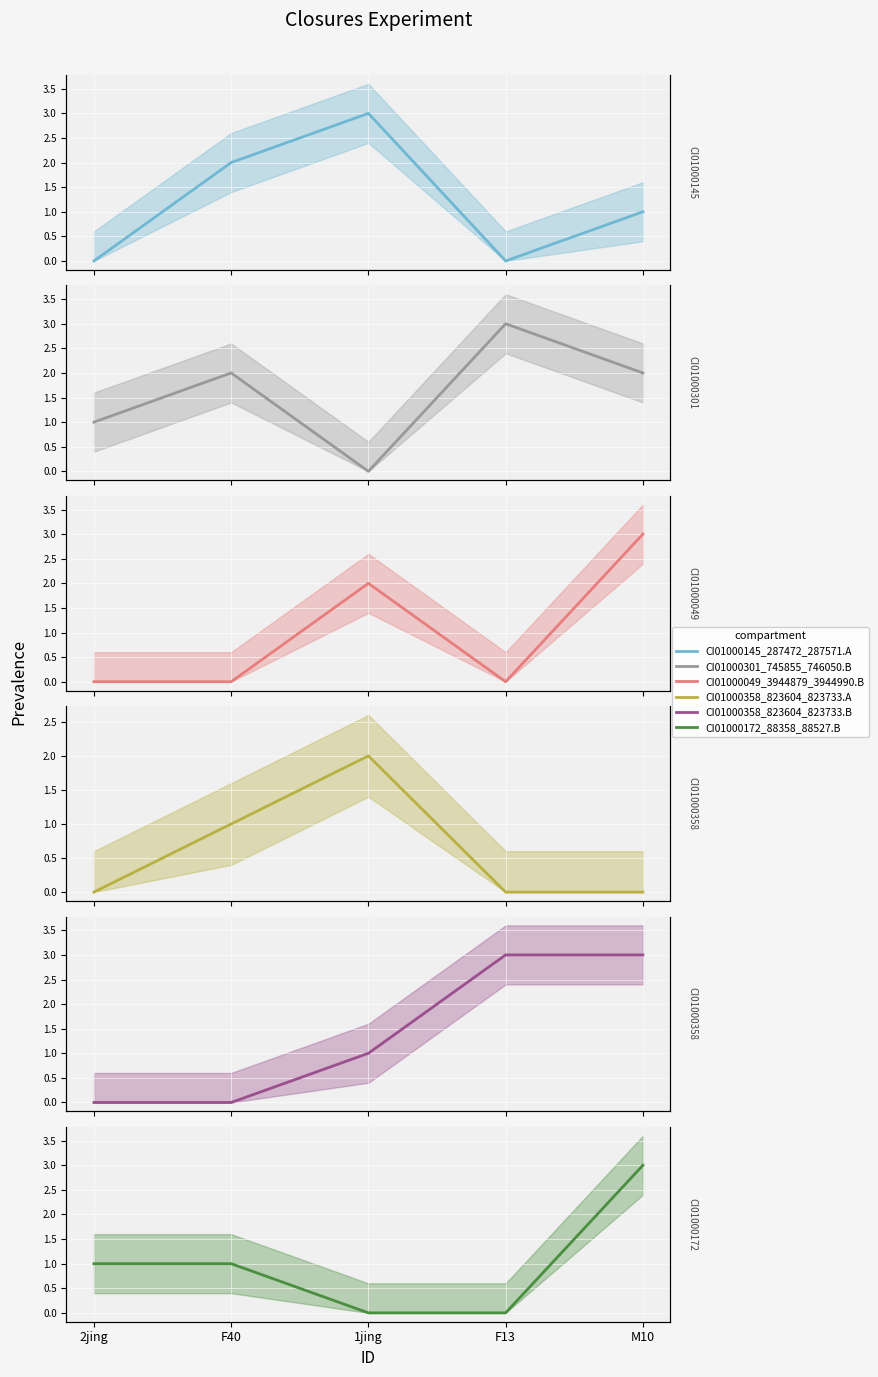

Rank the series at M10 from lowest to highest value.

CI01000358_823604_823733.A, CI01000145_287472_287571.A, CI01000301_745855_746050.B, CI01000049_3944879_3944990.B, CI01000358_823604_823733.B, CI01000172_88358_88527.B